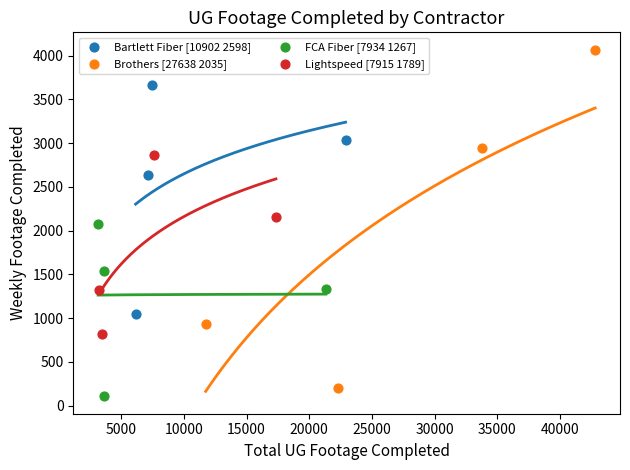

Which series reaches the maximum Y coordinate?

Brothers [27638 2035]